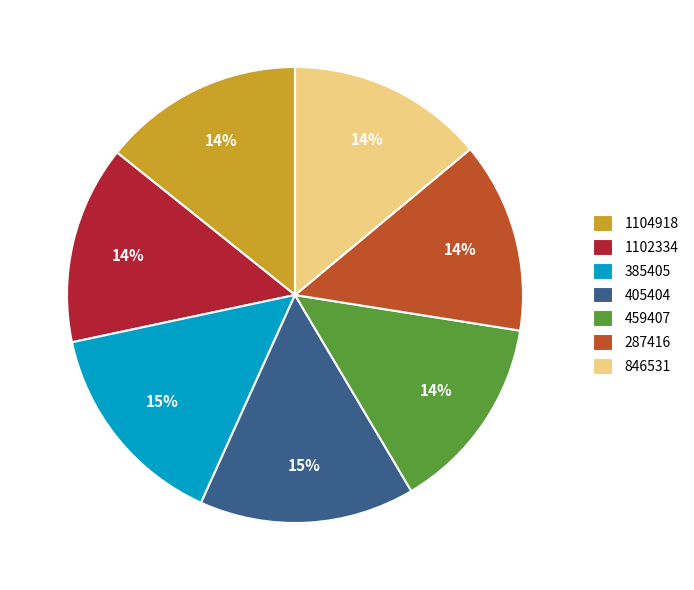

Count the number of slices in the pie.

7